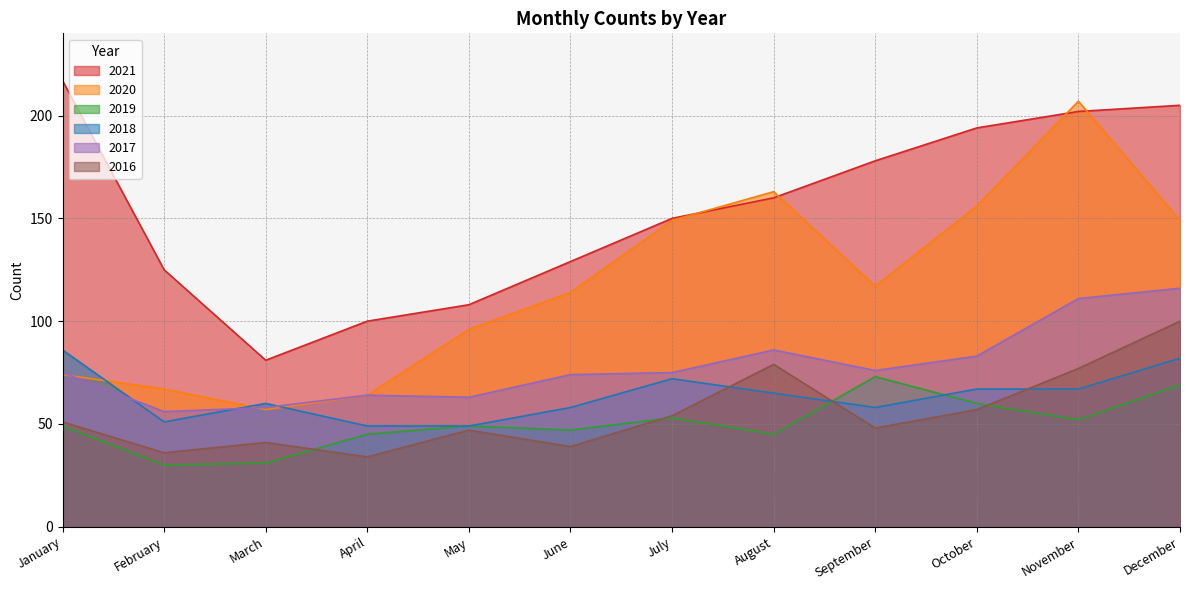

What is the average value of the 2018 series?

64